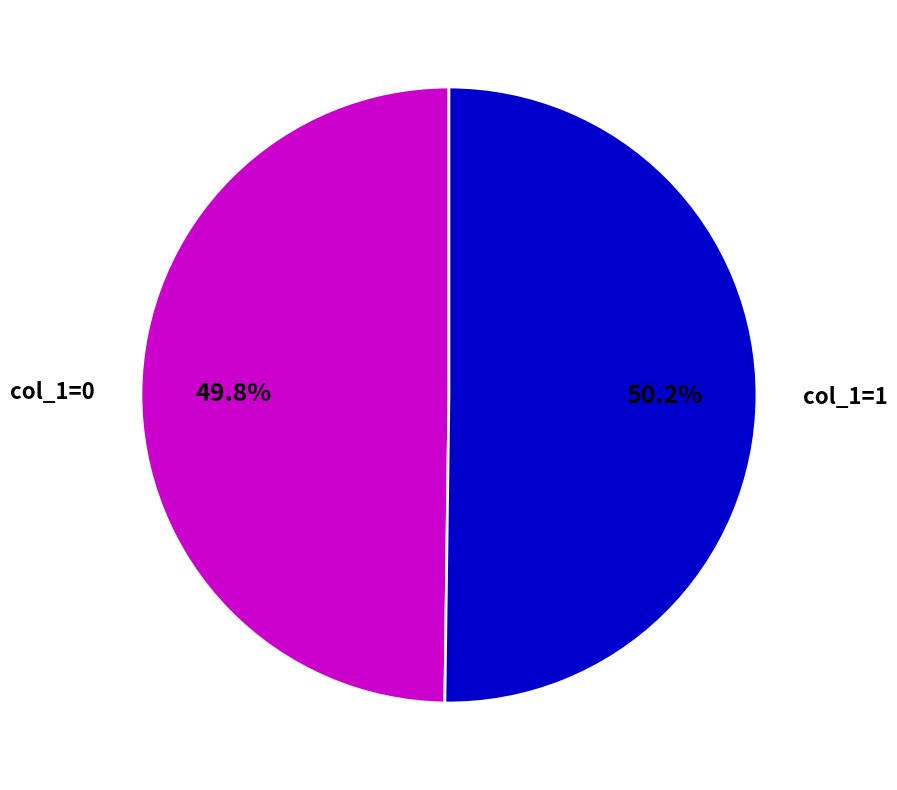

Approximately how many times larger is the value at col_1=0 compared to col_1=1?

1.0